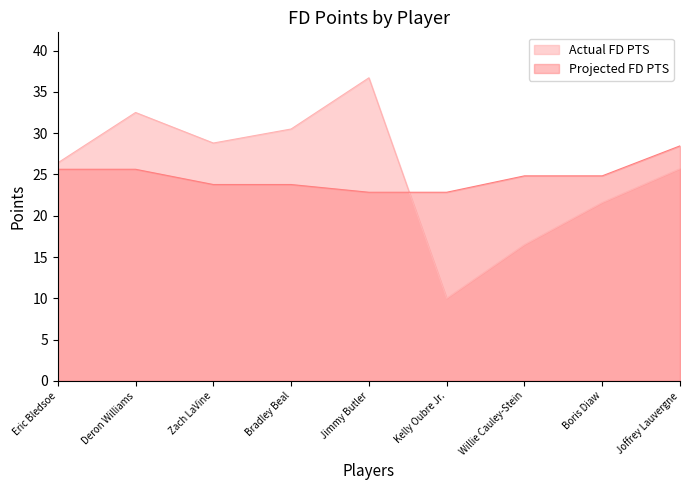

What is the spread (max minus min) of values at Kelly Oubre Jr.?

12.8